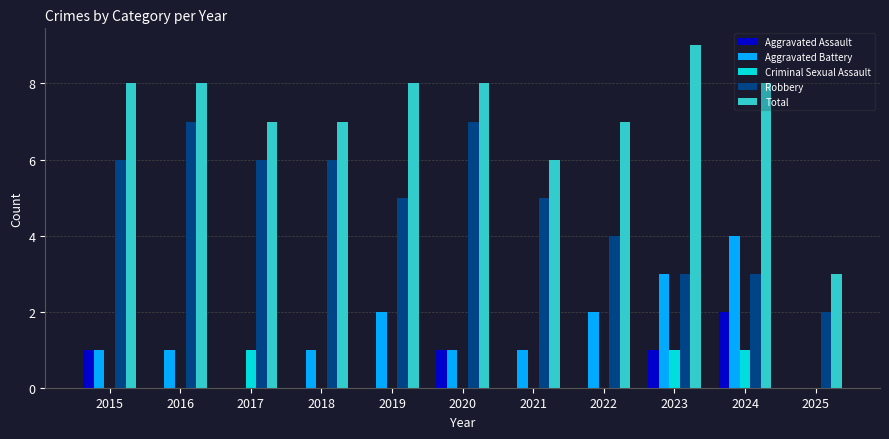

How many data points does each series have?

11